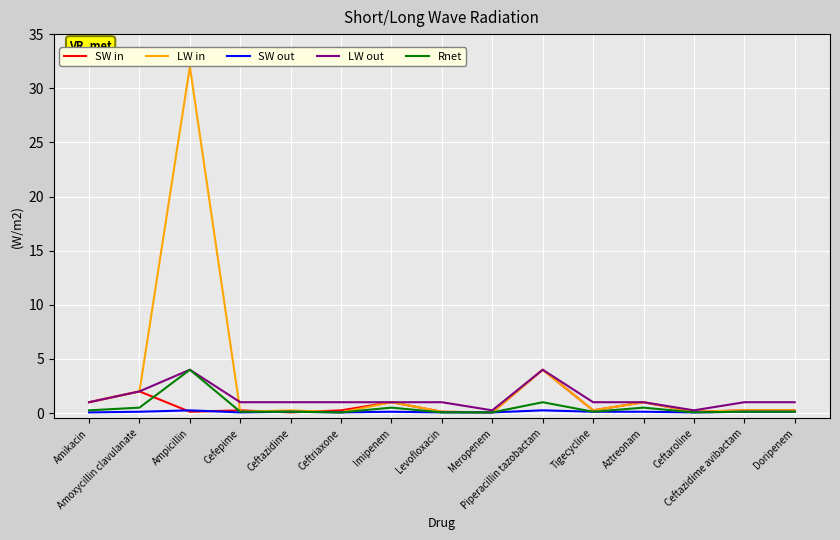

Where is the first local maximum for LW in?

Ampicillin